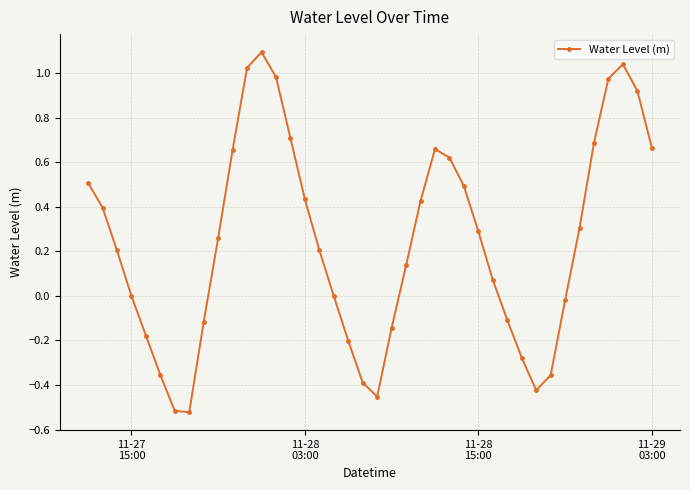

How many interior local peaks (higher than both neighbors) does the data have?

3